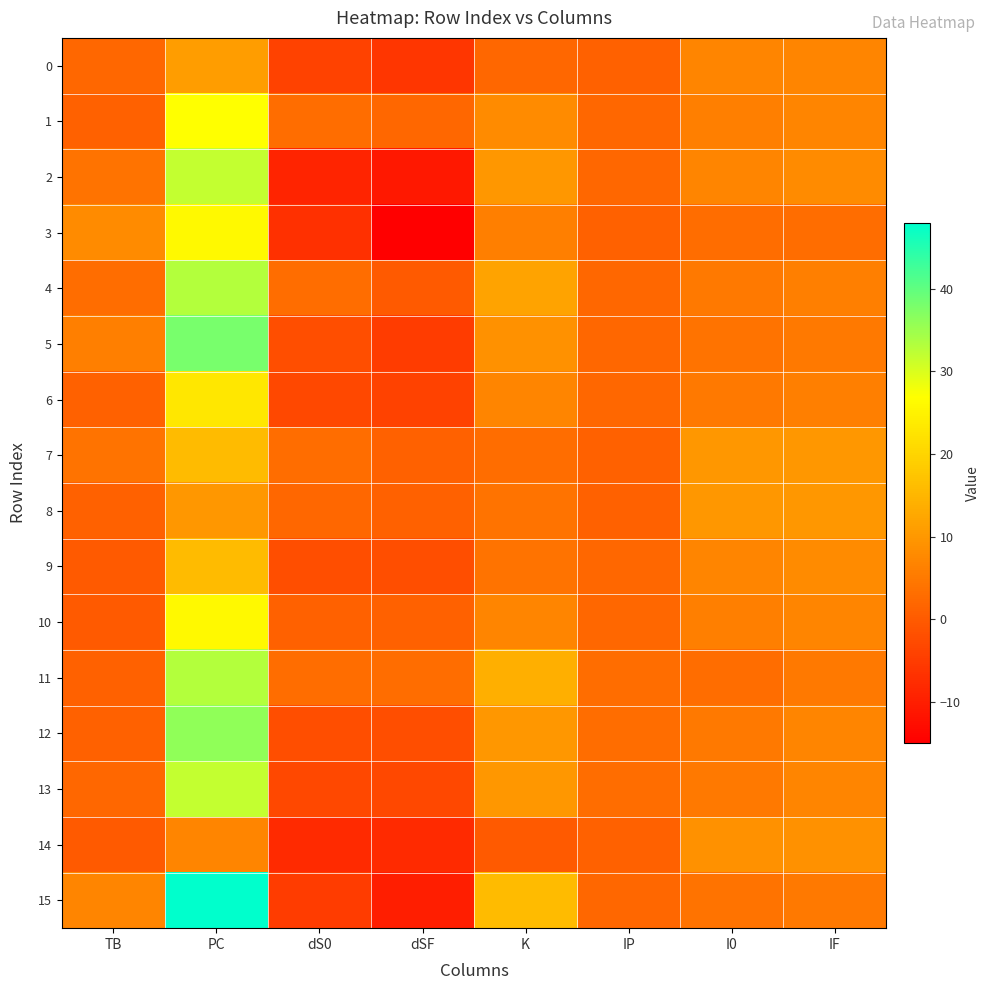

Reading left to right, list all the values displayed in this chart.

0: TB=2	PC=11	dS0=-4	dSF=-6	K=2	IP=1	I0=7	IF=7
1: TB=1	PC=27	dS0=3	dSF=2	K=8	IP=2	I0=6	IF=7
2: TB=4	PC=32	dS0=-9	dSF=-11	K=10	IP=2	I0=7	IF=8
3: TB=8	PC=26	dS0=-7	dSF=-15	K=6	IP=1	I0=3	IF=3
4: TB=3	PC=33	dS0=3	dSF=0	K=12	IP=2	I0=5	IF=6
5: TB=6	PC=38	dS0=-2	dSF=-5	K=9	IP=2	I0=4	IF=5
6: TB=1	PC=23	dS0=-3	dSF=-4	K=7	IP=2	I0=5	IF=6
7: TB=4	PC=16	dS0=3	dSF=1	K=3	IP=1	I0=10	IF=10
8: TB=1	PC=10	dS0=2	dSF=1	K=4	IP=1	I0=10	IF=10
9: TB=0	PC=16	dS0=-2	dSF=-2	K=4	IP=2	I0=7	IF=8
10: TB=0	PC=26	dS0=1	dSF=1	K=7	IP=2	I0=6	IF=7
11: TB=1	PC=33	dS0=3	dSF=3	K=14	IP=3	I0=3	IF=5
12: TB=1	PC=36	dS0=-2	dSF=-2	K=10	IP=3	I0=5	IF=7
13: TB=2	PC=32	dS0=-3	dSF=-3	K=10	IP=3	I0=5	IF=7
14: TB=0	PC=7	dS0=-8	dSF=-8	K=0	IP=1	I0=9	IF=9
15: TB=7	PC=48	dS0=-5	dSF=-10	K=16	IP=2	I0=4	IF=5